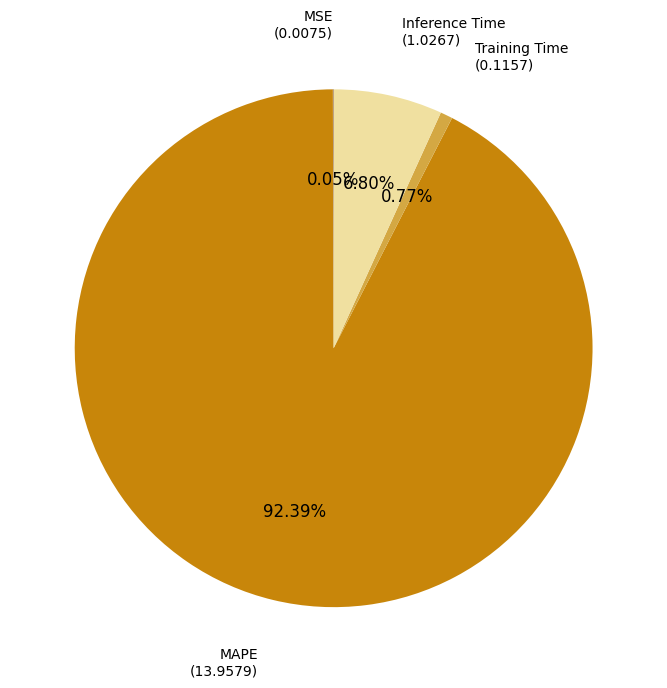

Which category has the biggest portion of the pie?

MAPE